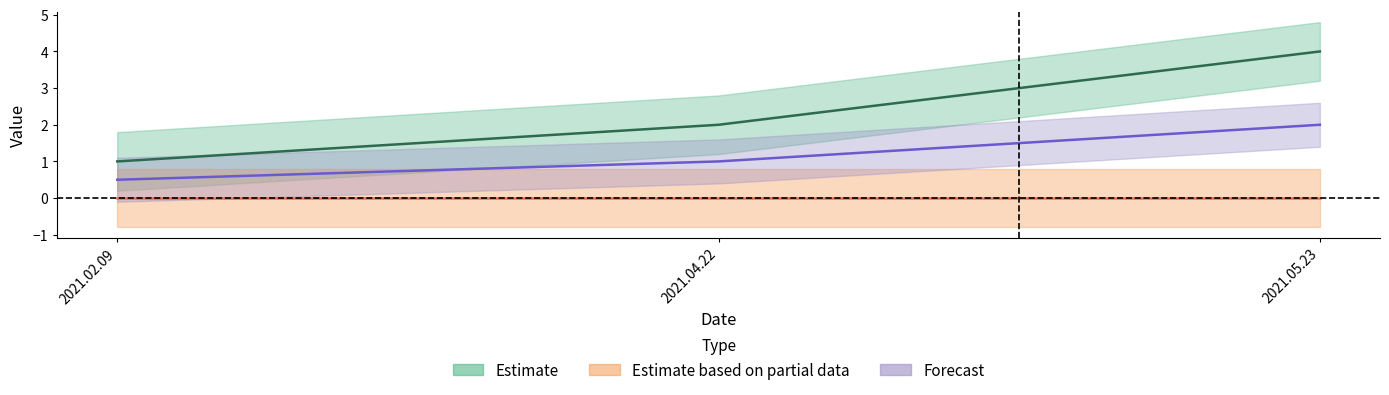

Which has a higher value, 2021.02.09 or 2021.04.22?

2021.04.22